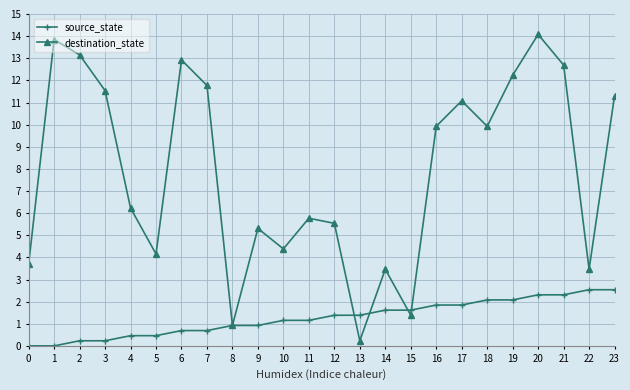

How many data points in destination_state are above 8?

18